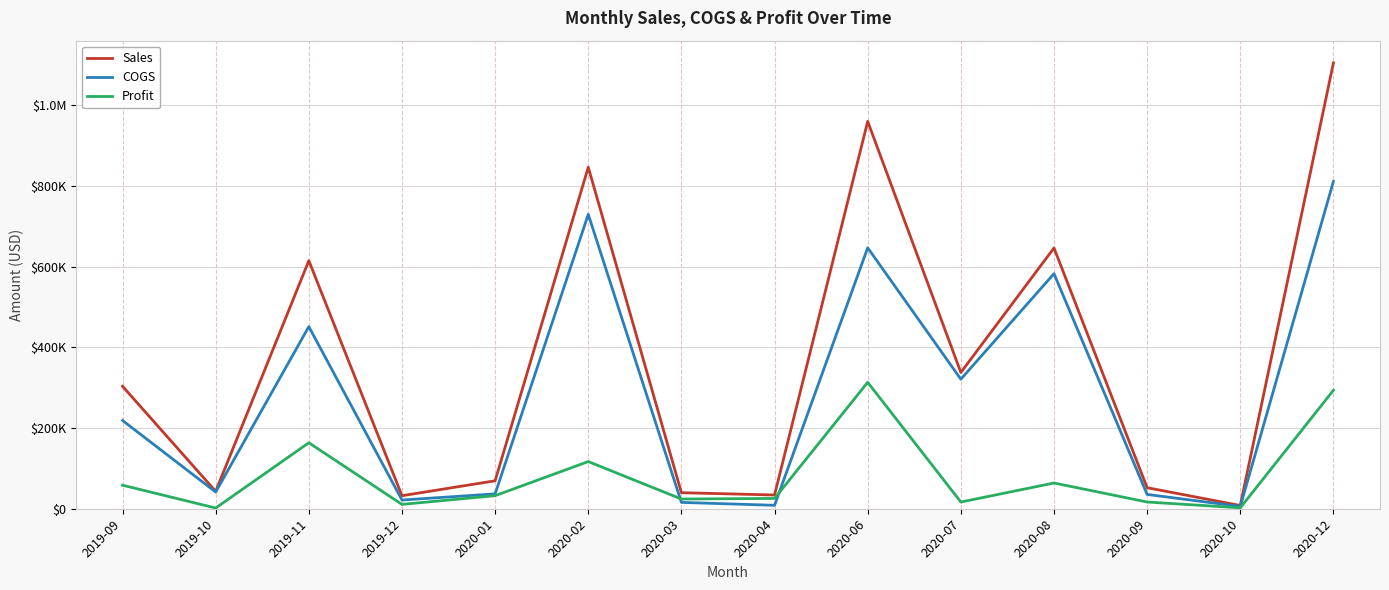

What is the difference between the highest and lowest values at 2019-11?

451236